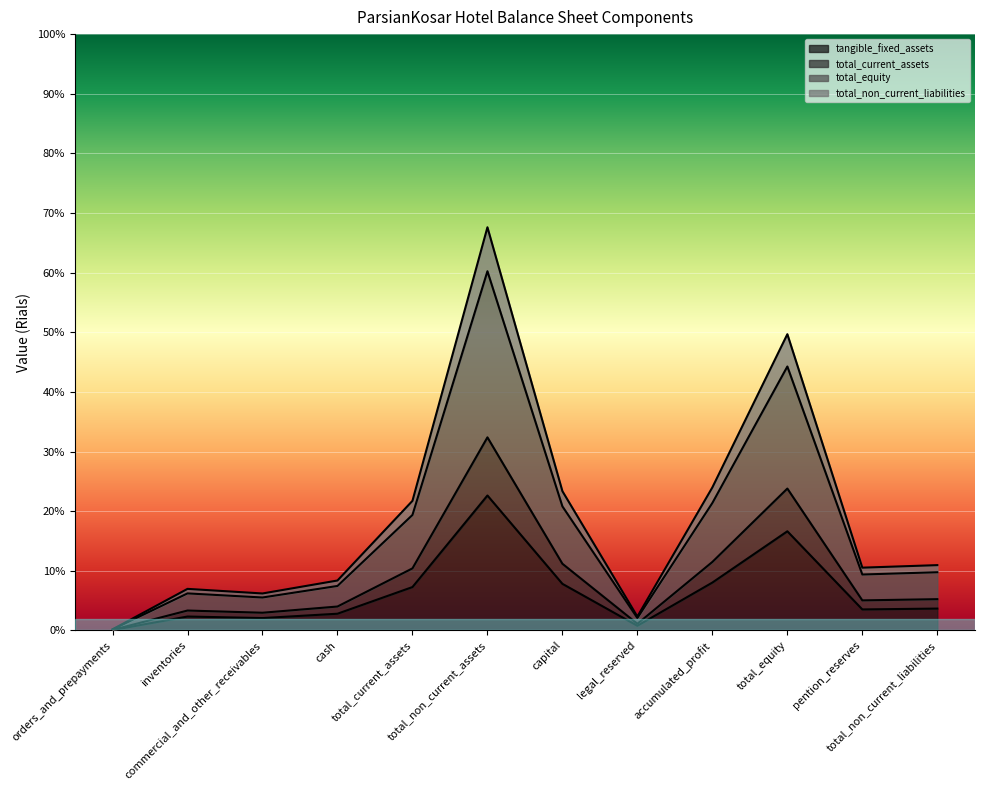

What is the average value of the tangible_fixed_assets series?

316818